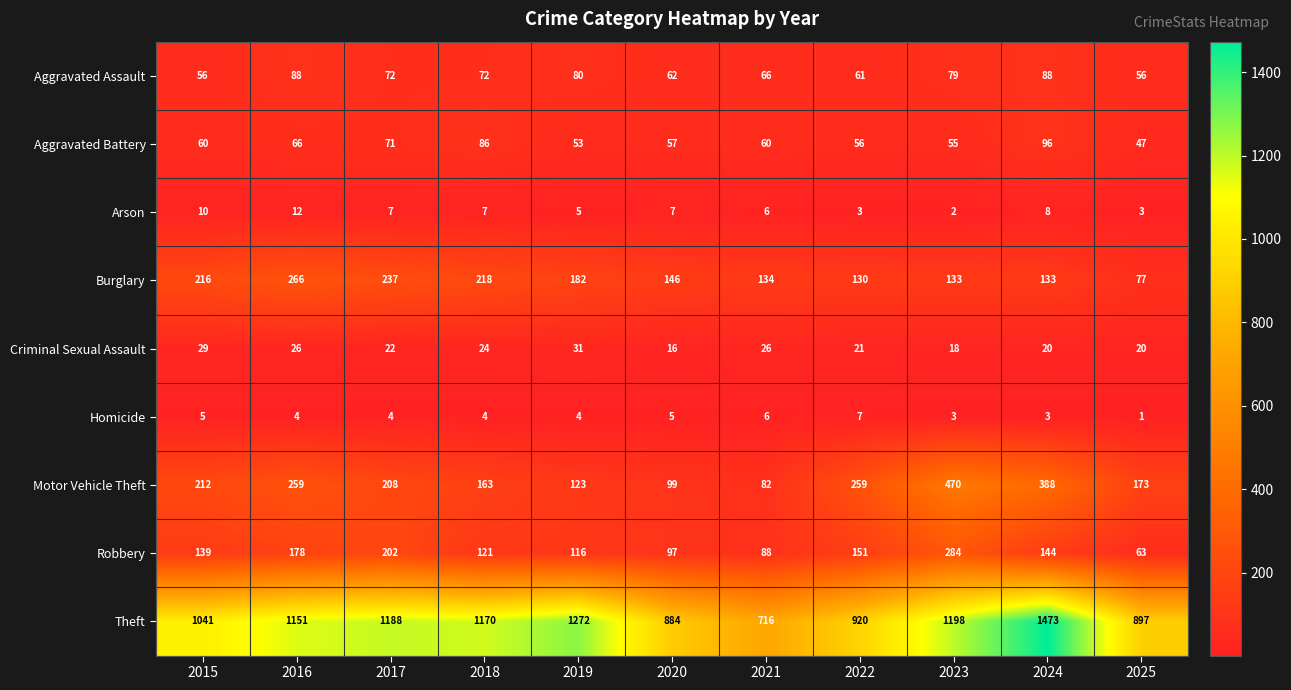

At which category is the sum across all series the highest?

2024